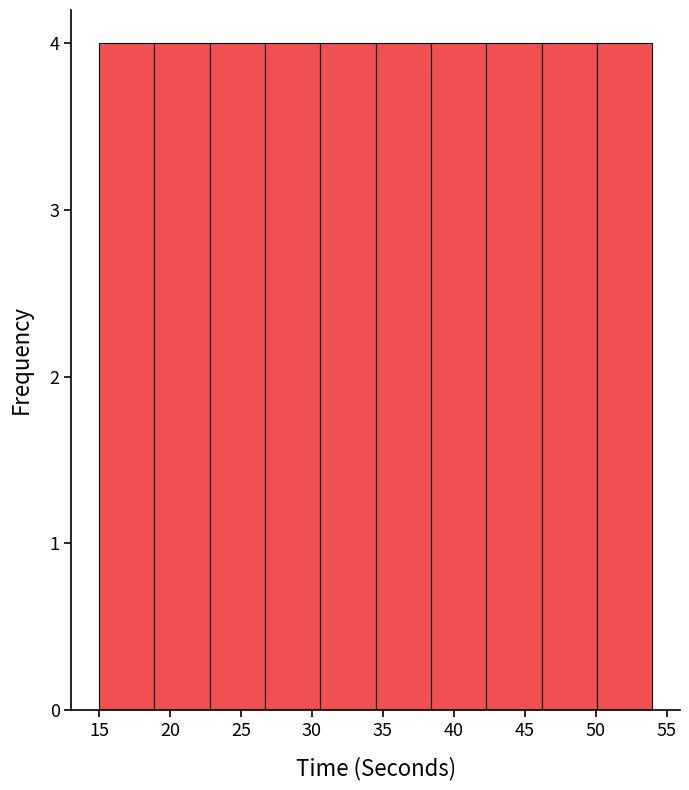

Reading left to right, transcribe this chart: for each bar, give the range it covers on the x-axis and its height. Neither the bar edges nor the heights are printed on the chart, so give them approximately, as read against the axes.

15.0 to 18.9: 4
18.9 to 22.8: 4
22.8 to 26.7: 4
26.7 to 30.6: 4
30.6 to 34.5: 4
34.5 to 38.4: 4
38.4 to 42.3: 4
42.3 to 46.2: 4
46.2 to 50.1: 4
50.1 to 54.0: 4